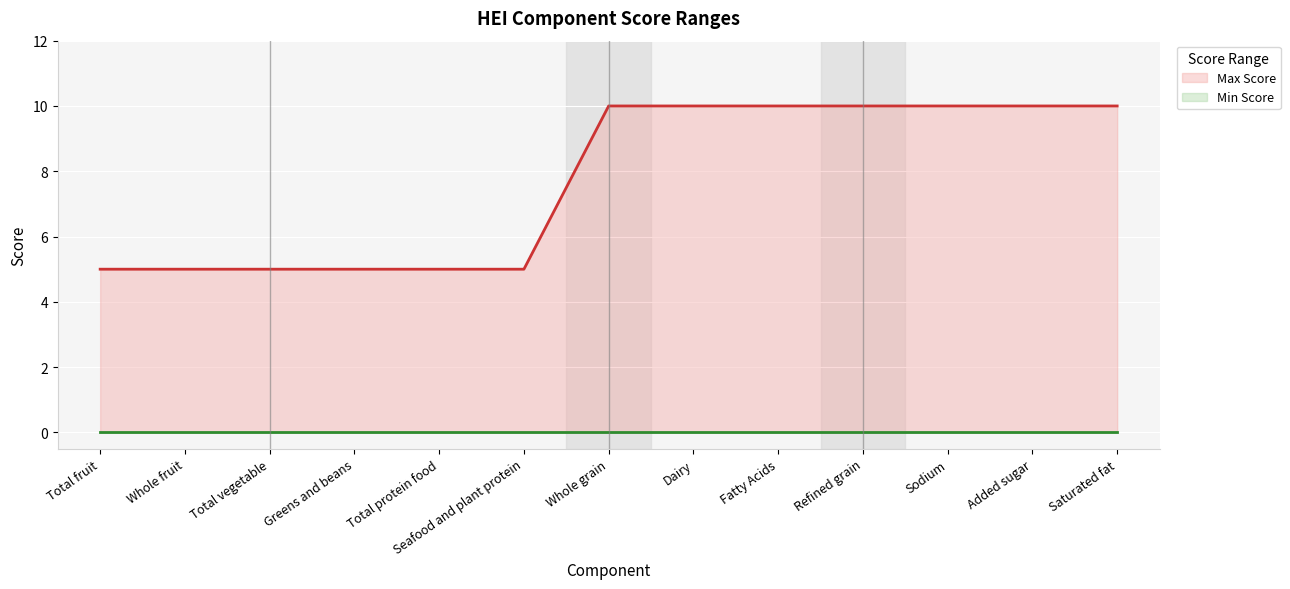

List the labels in order of Max Score line value, largest first.

Whole grain, Dairy, Fatty Acids, Refined grain, Sodium, Added sugar, Saturated fat, Total fruit, Whole fruit, Total vegetable, Greens and beans, Total protein food, Seafood and plant protein